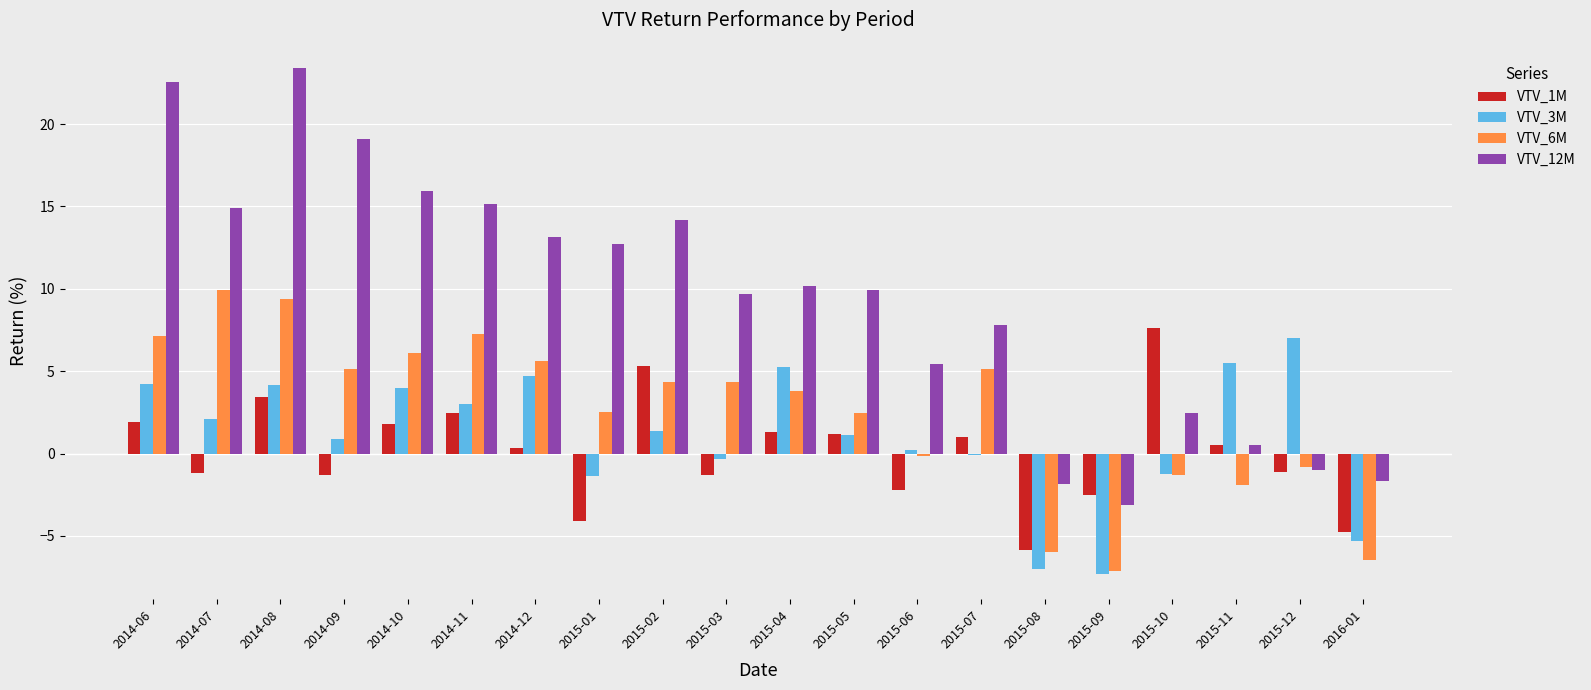

At which category does the chart reach its peak across all series?

2014-08